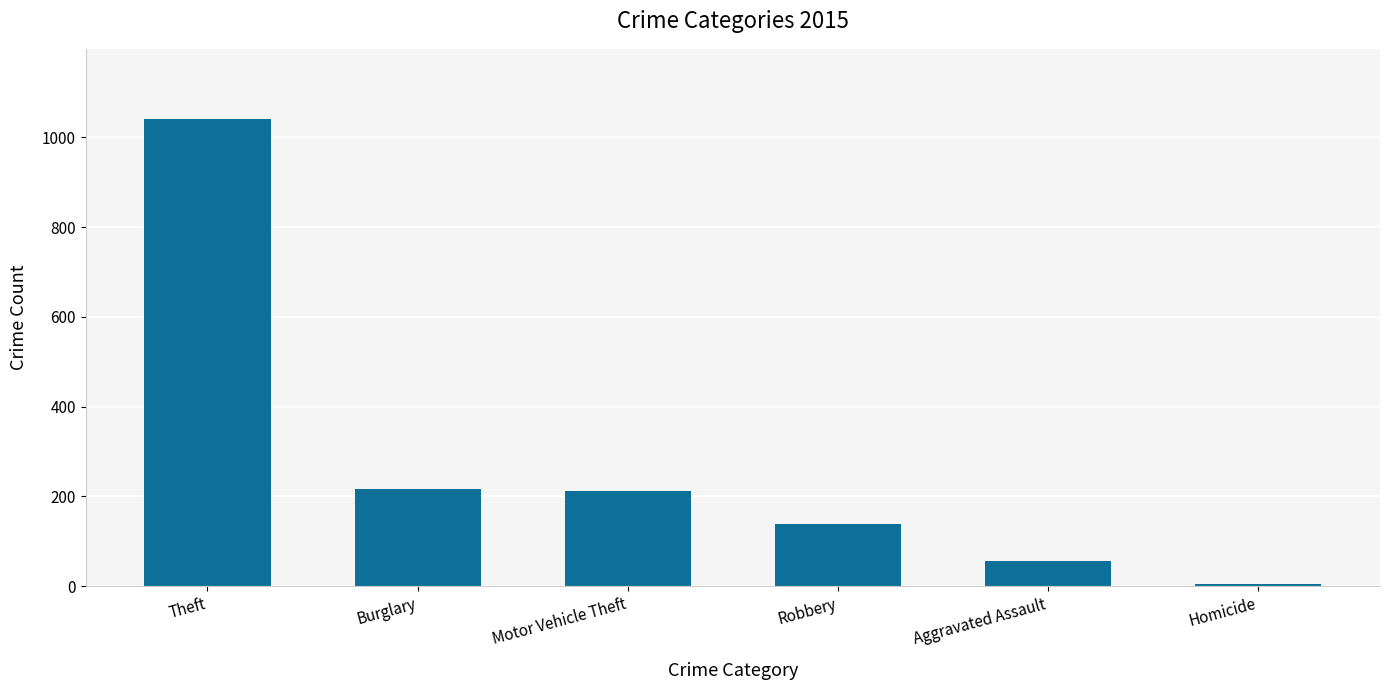

What is the average value?

278